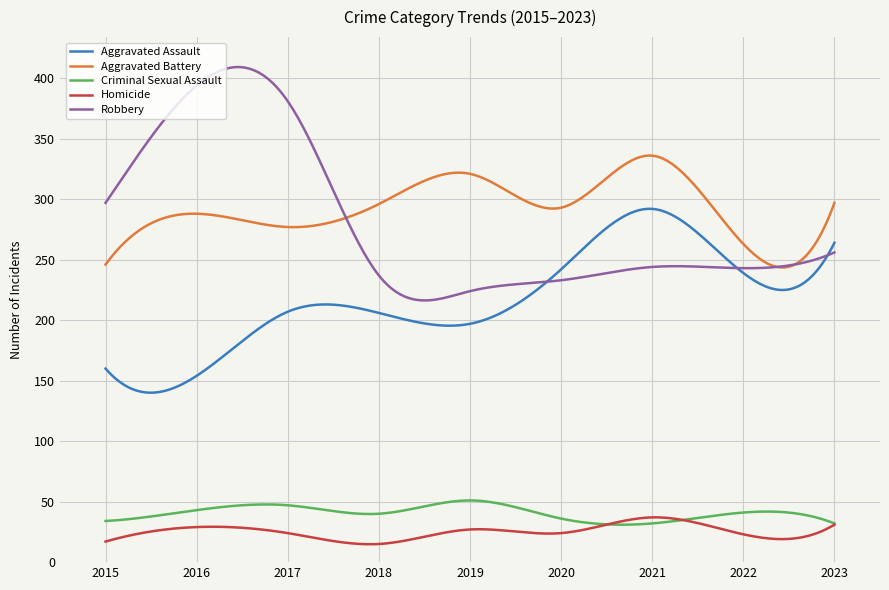

True or false: Criminal Sexual Assault and Robbery intersect in this chart.

False